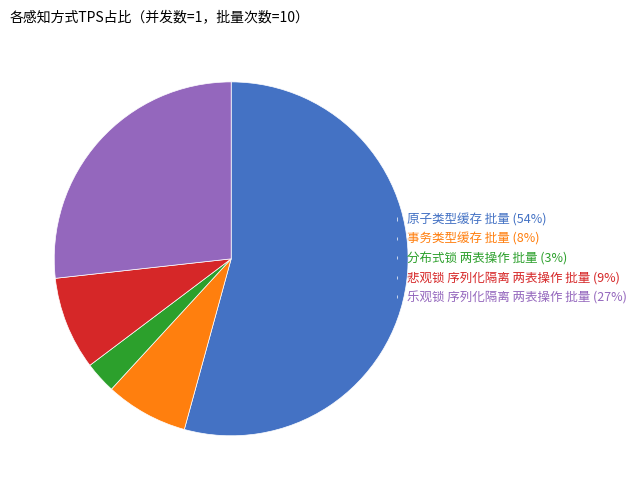

Does 分布式锁 两表操作 批量 represent more than half of the total?

No